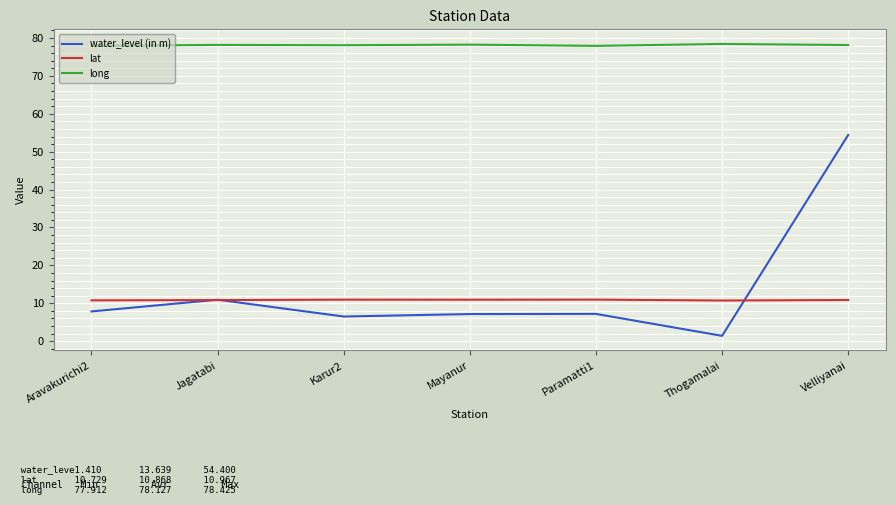

True or false: water_level (in m) and long cross at least once.

False